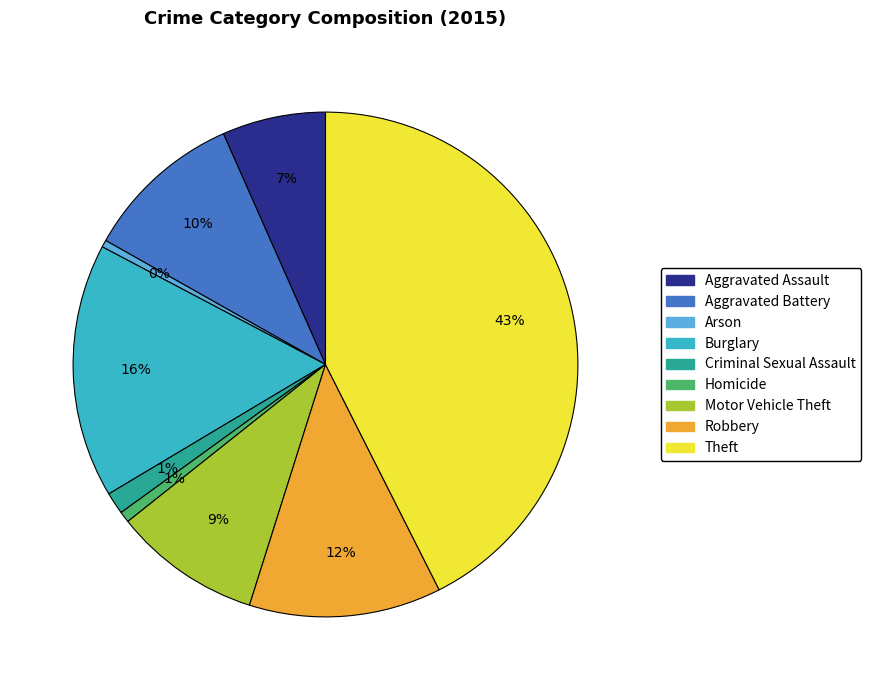

Between Homicide and Aggravated Assault, which is larger?

Aggravated Assault